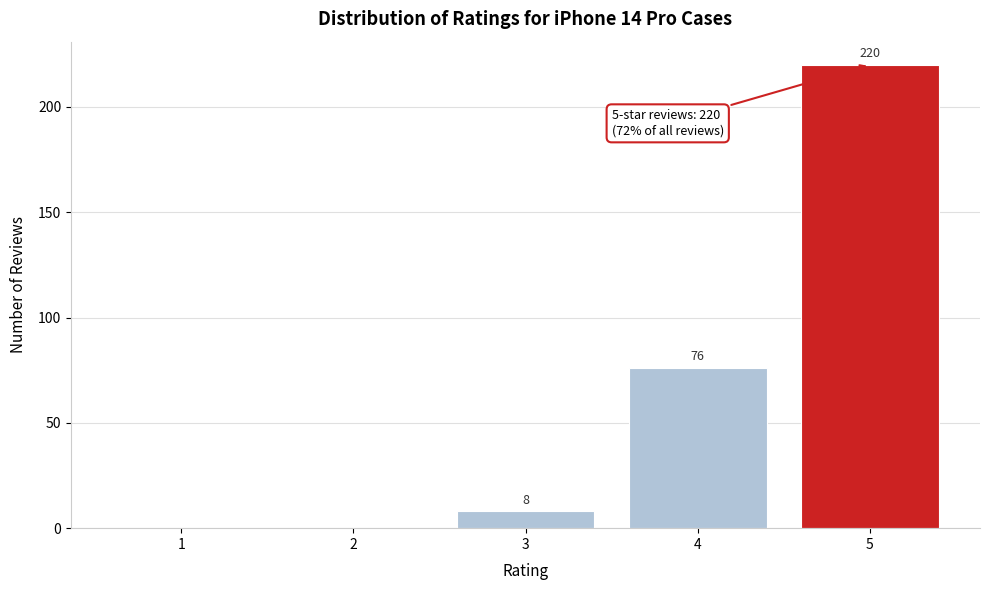

Reading left to right, what are all the values shown in this chart?

1=0	2=0	3=8	4=76	5=220